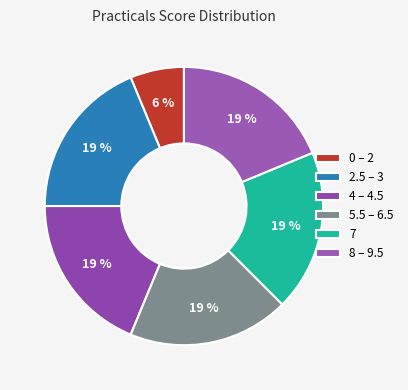

To the nearest percent, what is the average slice percentage?

17%